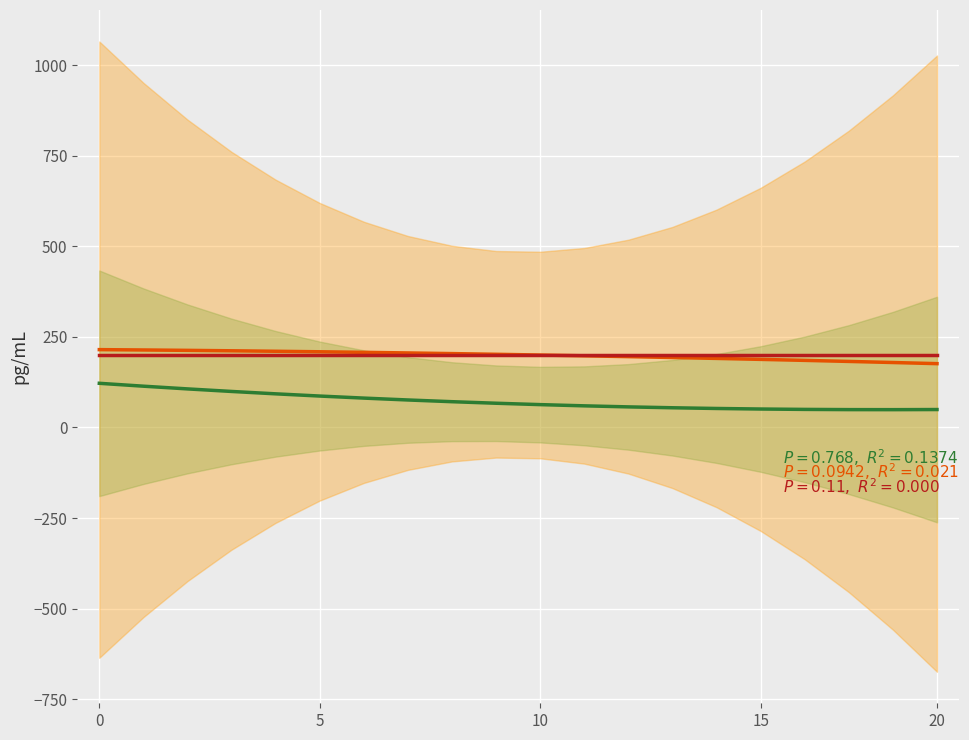

How many data points in col_1 fit are above 66?

10